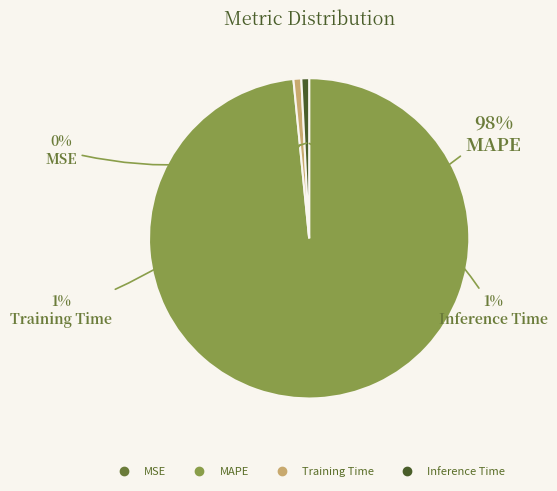

To the nearest percent, what is the average slice percentage?

25%